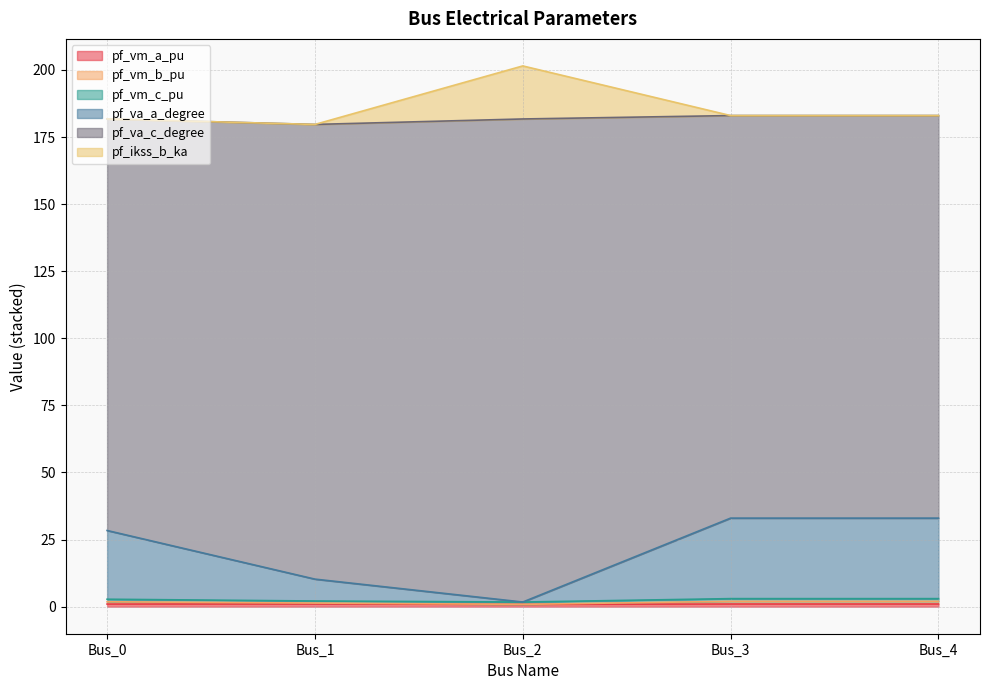

True or false: pf_va_a_degree has a value of 33.0 at Bus_4.

True